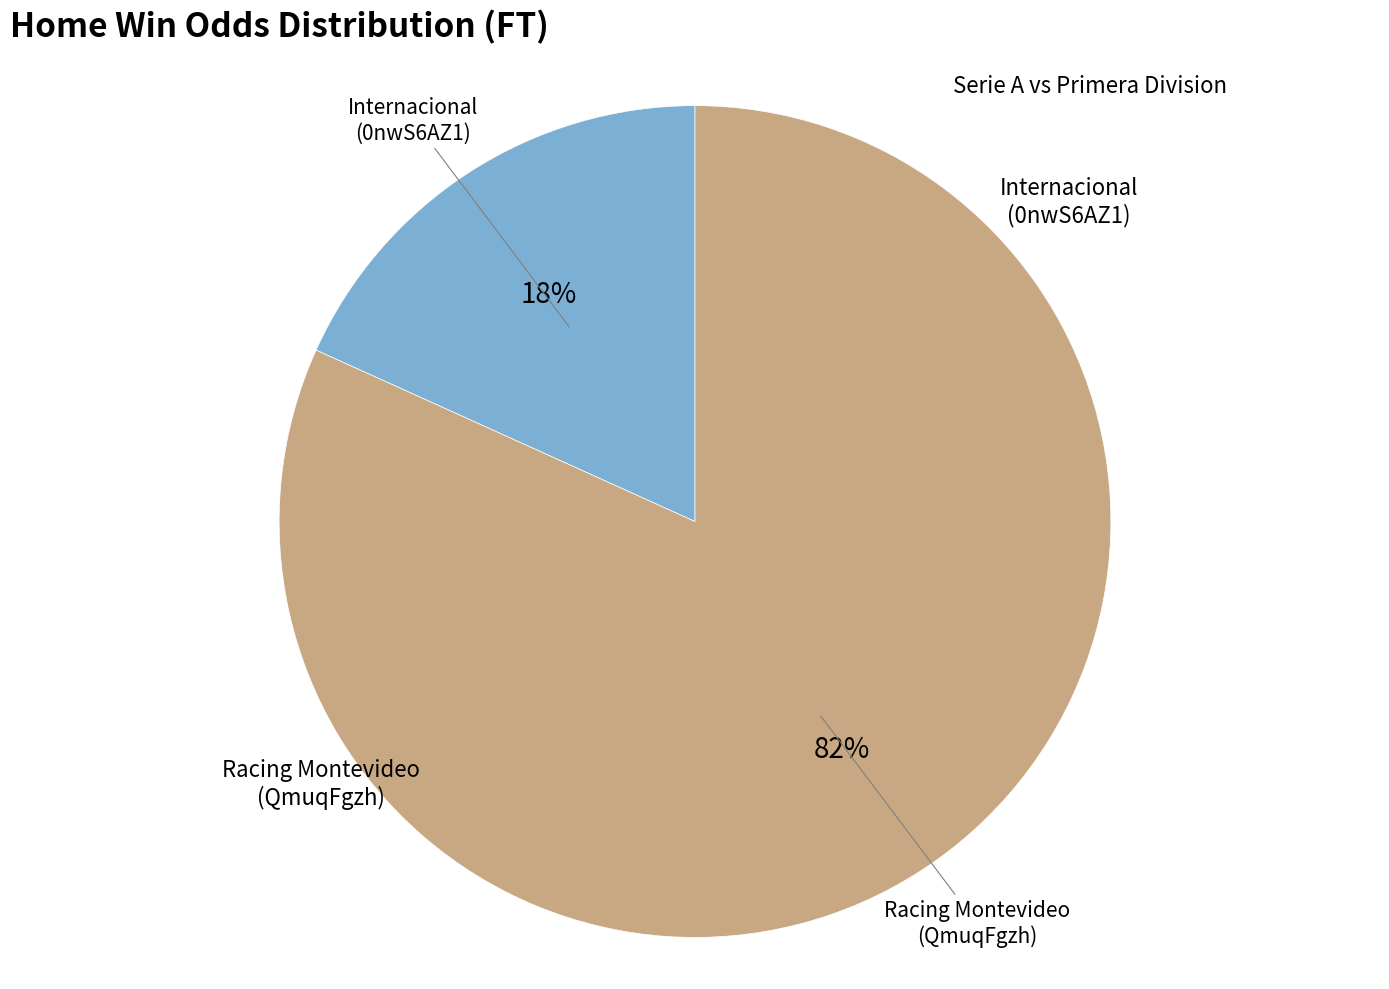

Which category has the smallest portion of the pie?

Internacional (0nwS6AZ1)